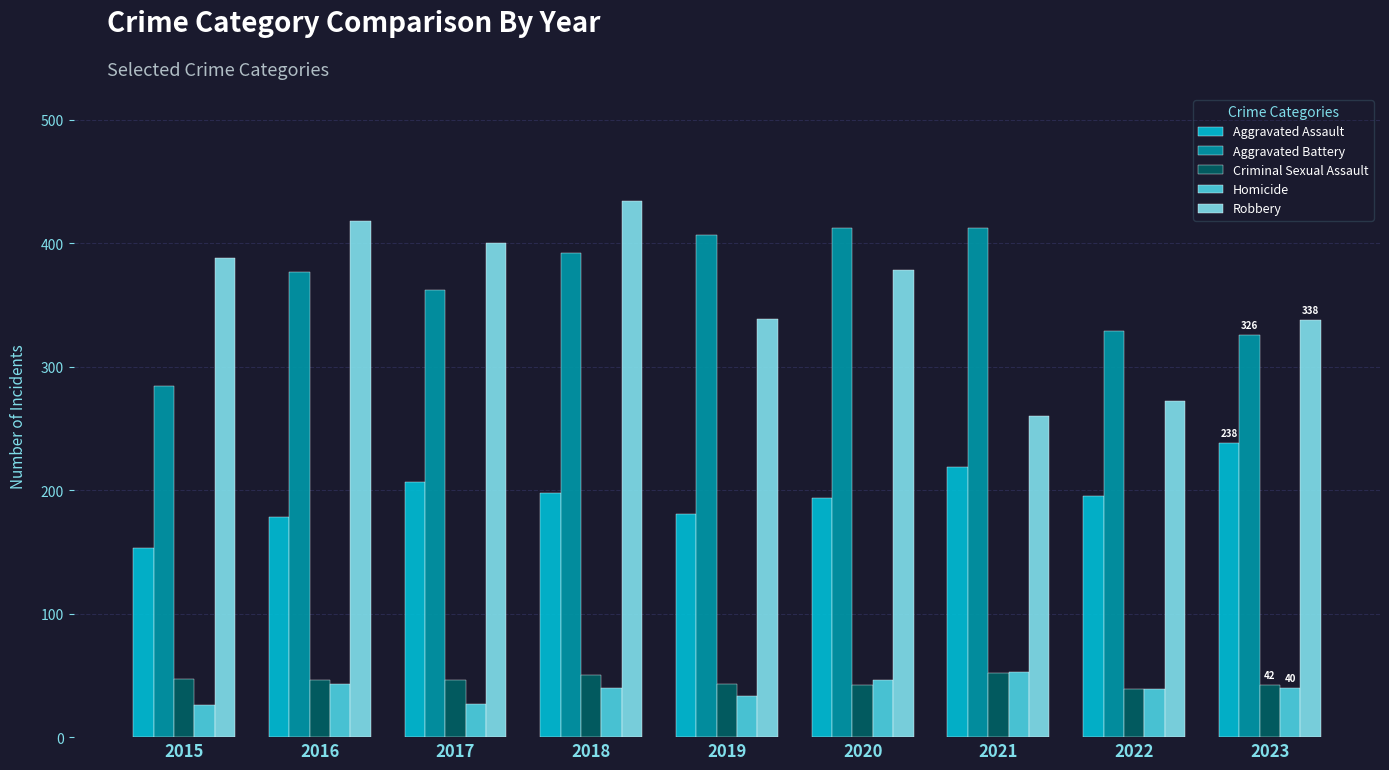

At which category is the sum across all series the highest?

2018